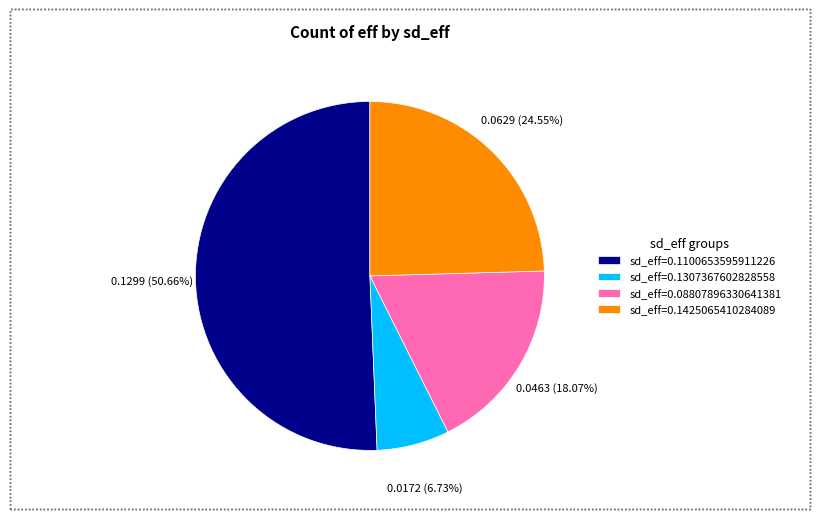

Is the sum of sd_eff=0.08807896330641381 and sd_eff=0.1425065410284089 greater than half?

No